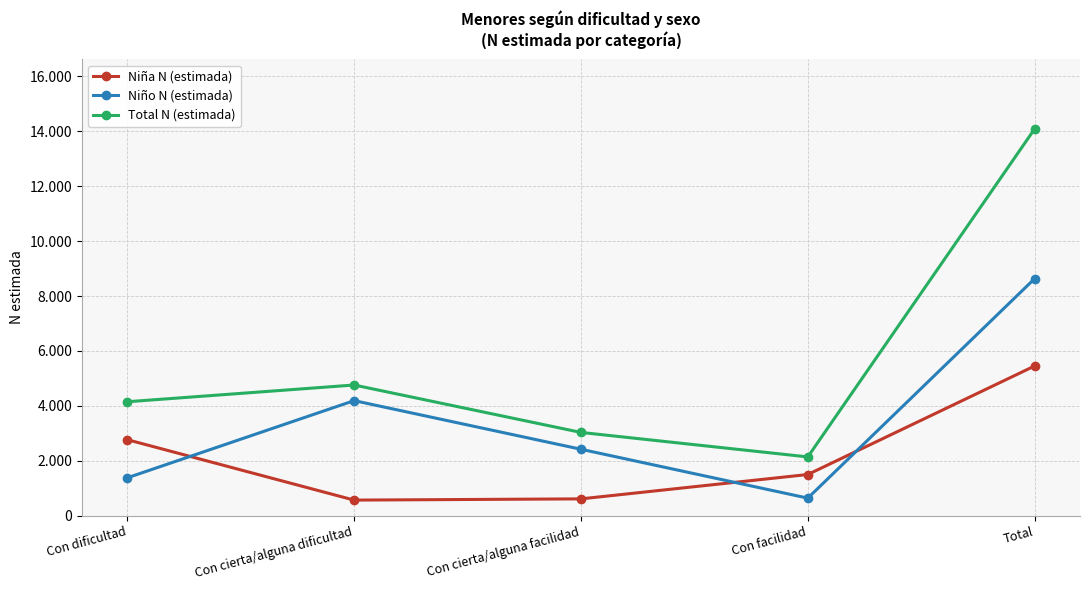

What is the difference between the maximum and minimum values in the Niña N (estimada) series?

4885